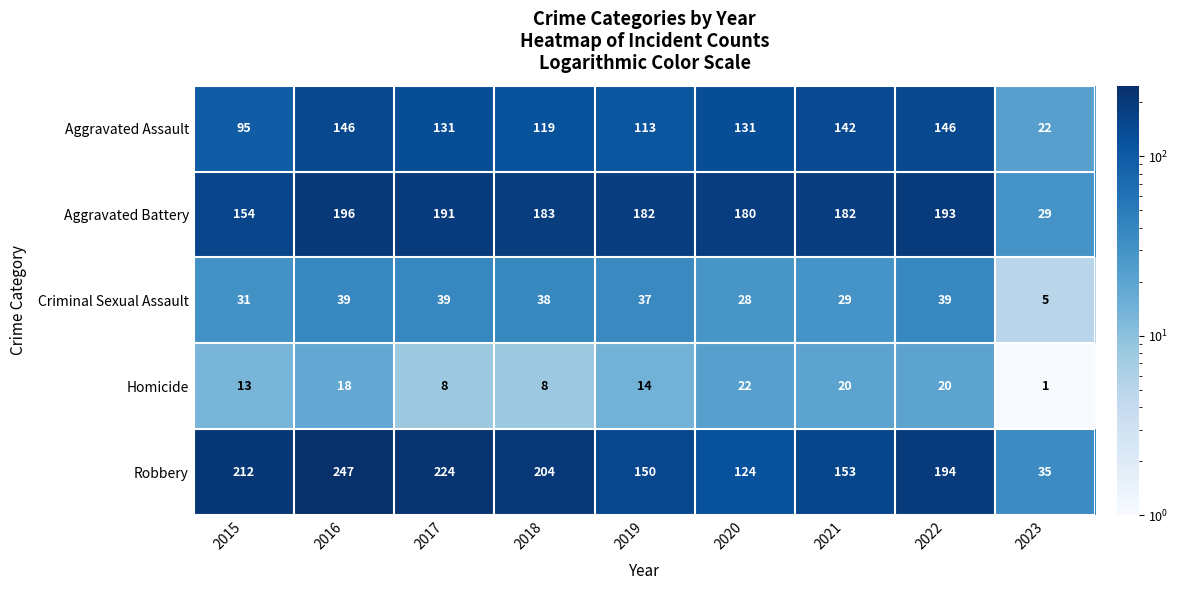

Rank the series by their maximum value, from lowest to highest.

Homicide, Criminal Sexual Assault, Aggravated Assault, Aggravated Battery, Robbery